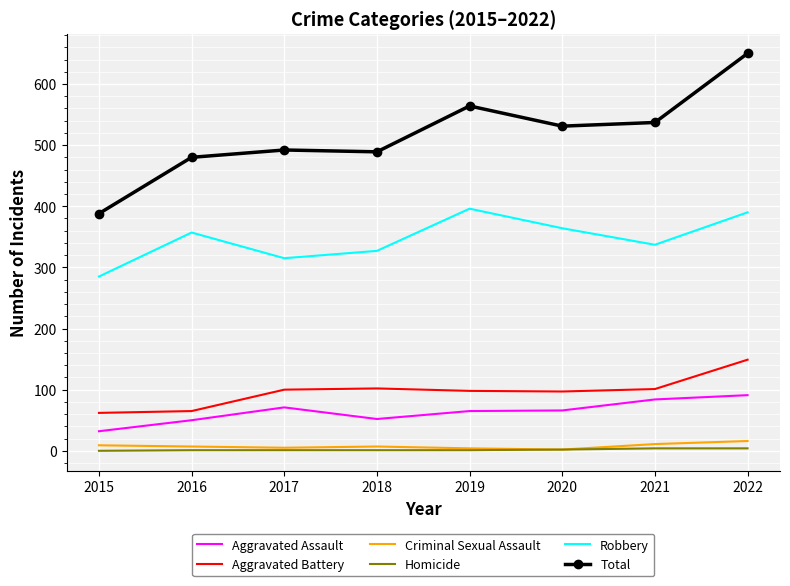

Which series has the largest range (max minus min)?

Total